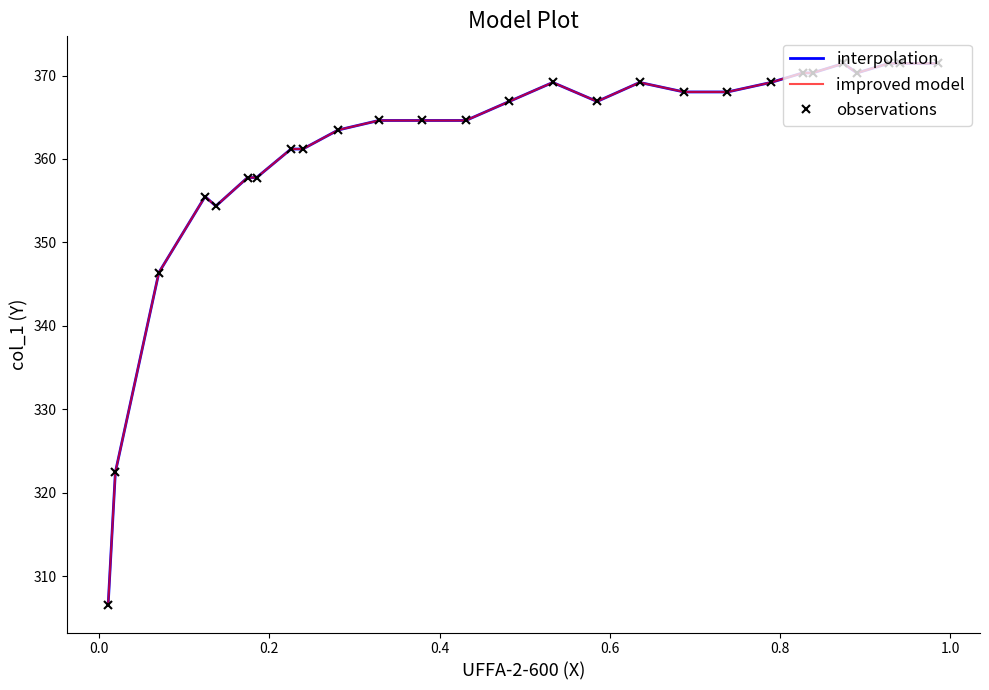

Is the value of observations at 0.6 greater than the value of improved model at 20?

Yes